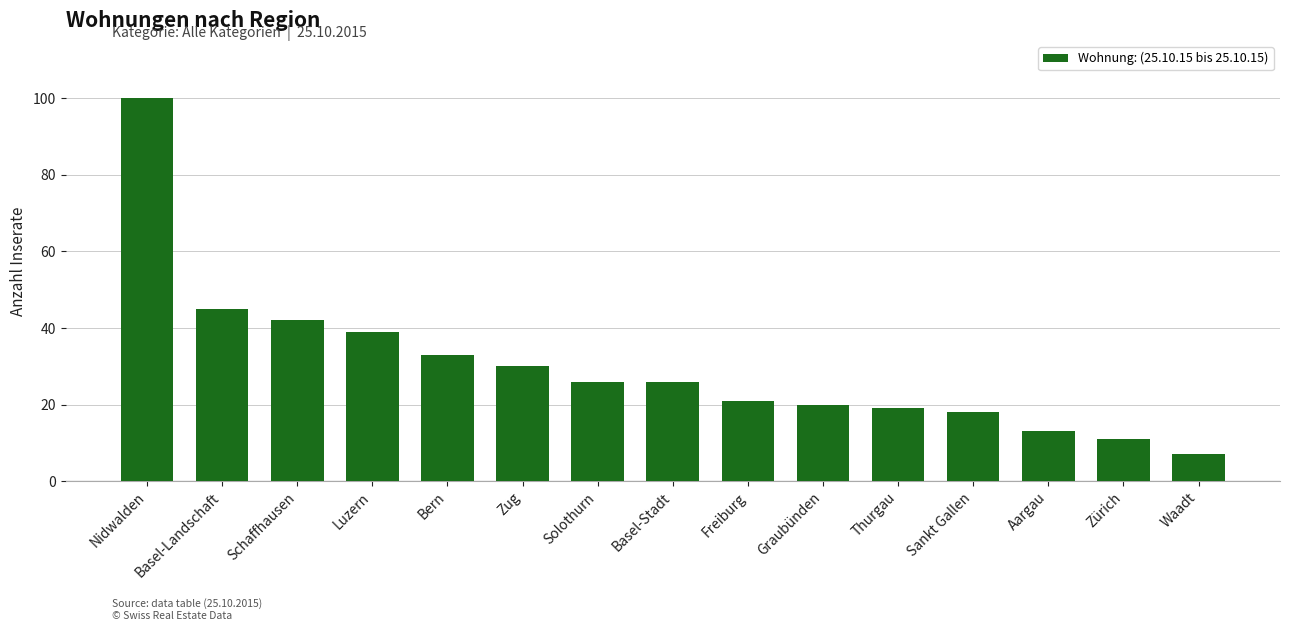

The value at Solothurn is 9. True or false?

False